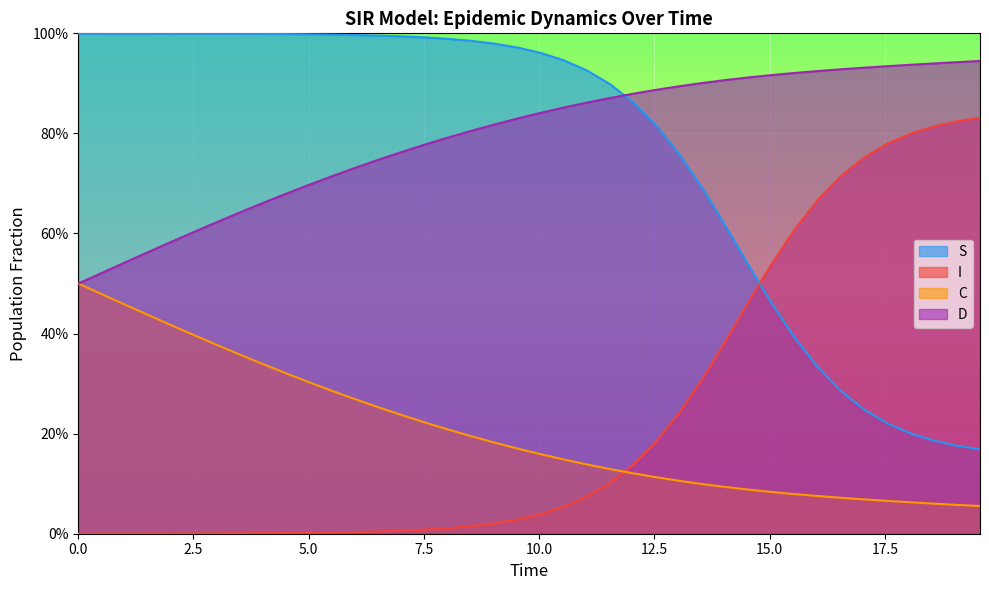

What is the highest value of the S series?

1.0